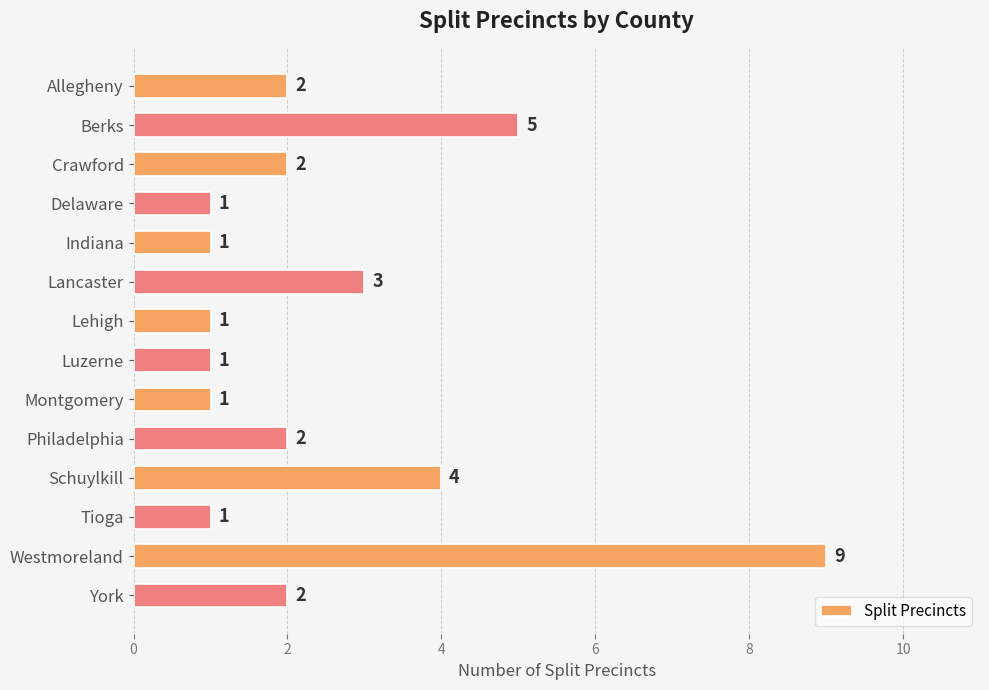

At which category does the chart reach its peak across all series?

Westmoreland